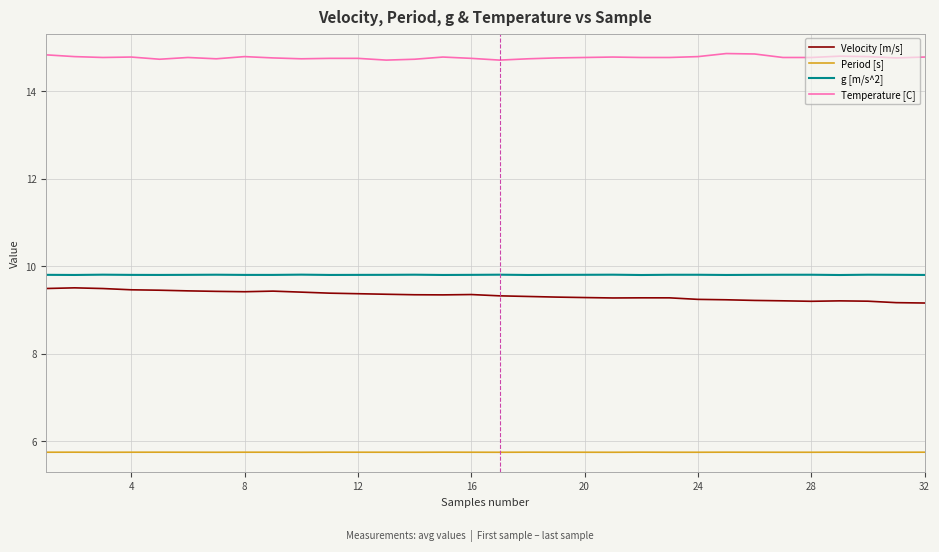

What is the highest value of the Period [s] series?

5.7